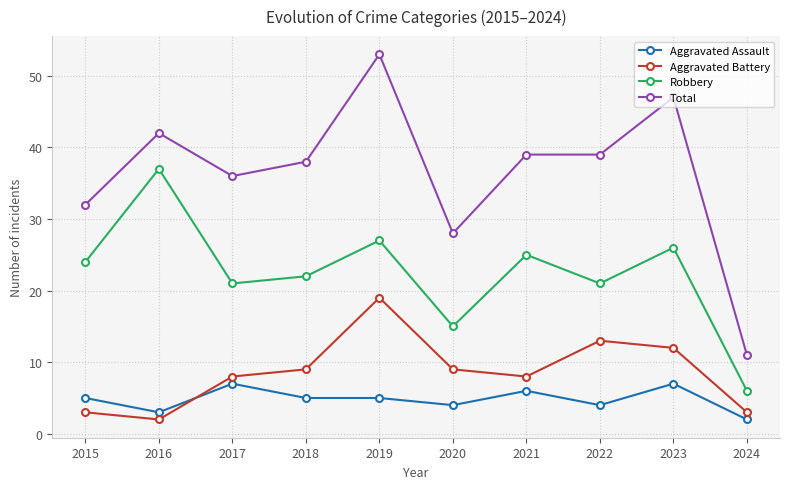

List the series in order of their peak value, lowest first.

Aggravated Assault, Aggravated Battery, Robbery, Total